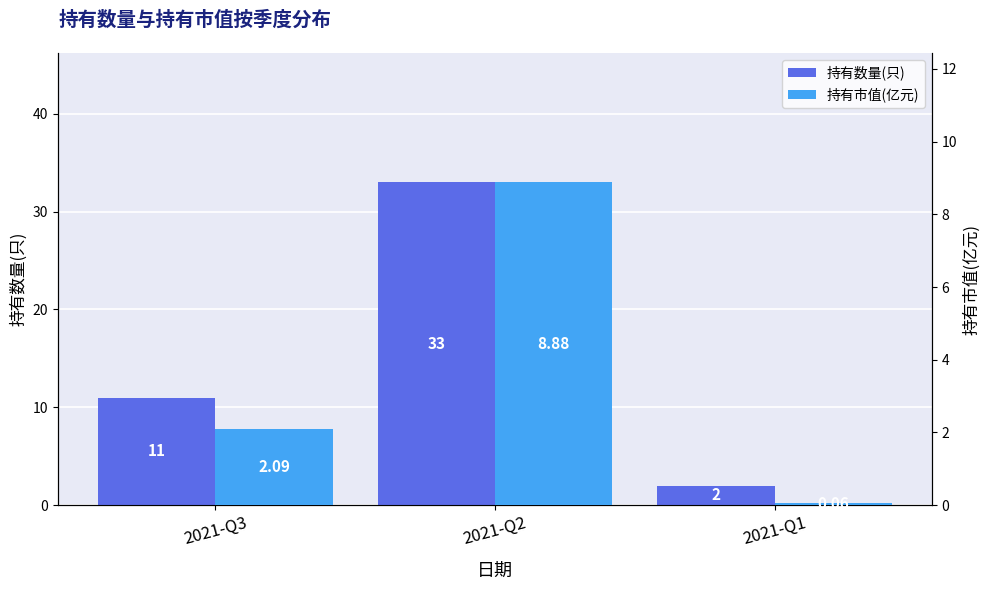

What is the value of the 持有数量(只) bar at the 3rd from the left?

2.0